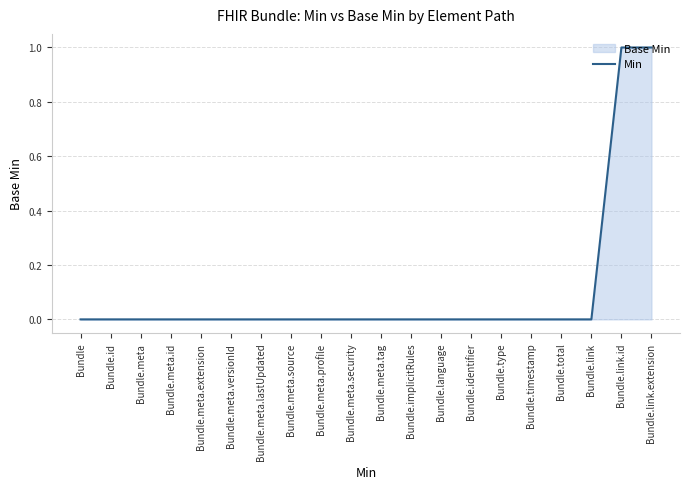

Rank the categories by value from lowest to highest.

Bundle, Bundle.id, Bundle.meta, Bundle.meta.id, Bundle.meta.extension, Bundle.meta.versionId, Bundle.meta.lastUpdated, Bundle.meta.source, Bundle.meta.profile, Bundle.meta.security, Bundle.meta.tag, Bundle.implicitRules, Bundle.language, Bundle.identifier, Bundle.type, Bundle.timestamp, Bundle.total, Bundle.link, Bundle.link.id, Bundle.link.extension